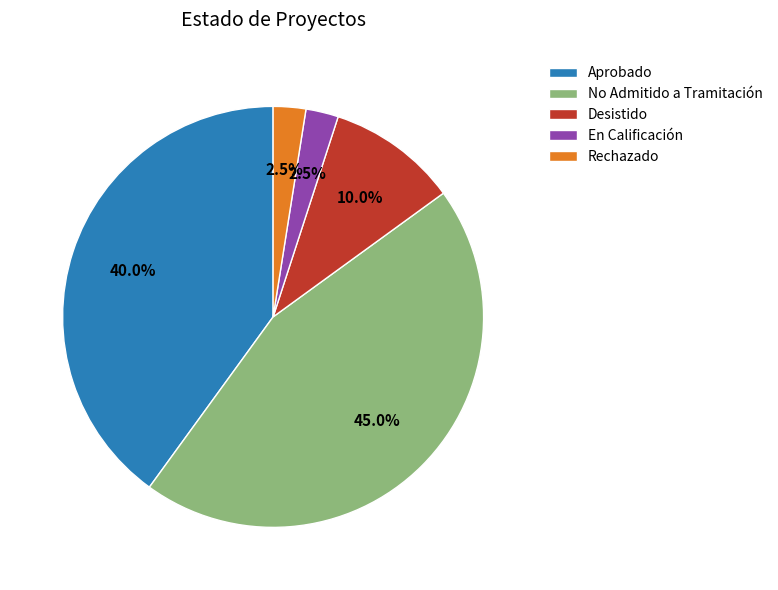

Is there a majority slice in this chart?

No